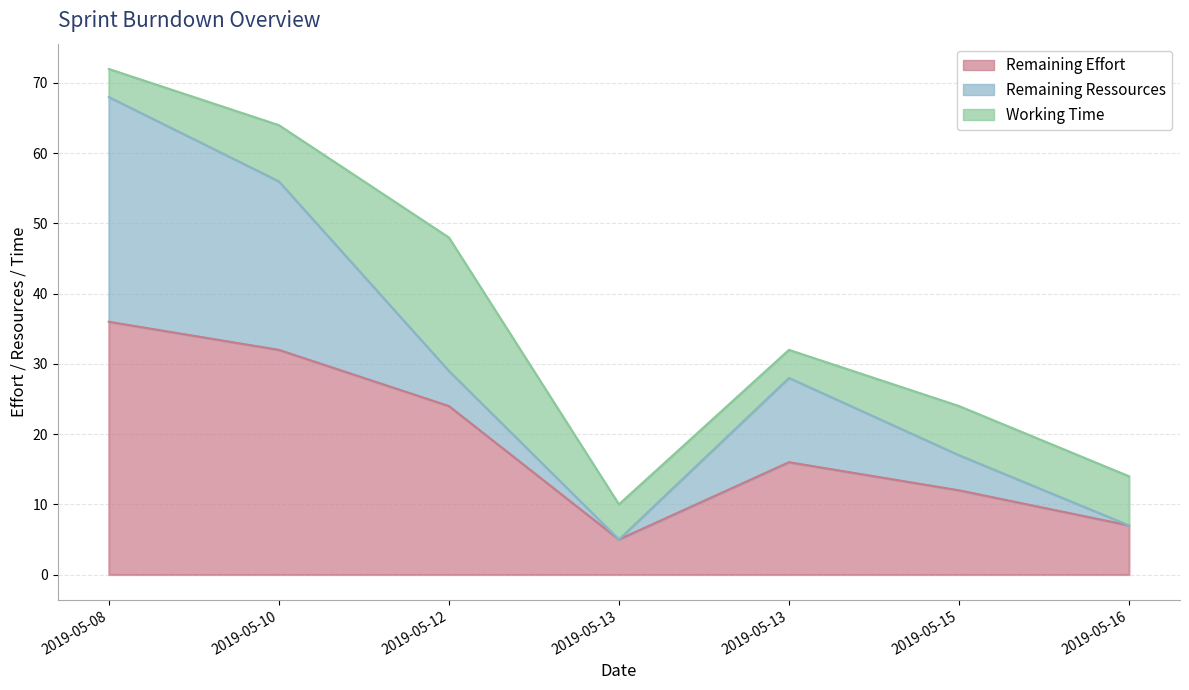

At how many categories does at least one series exceed 34?

1